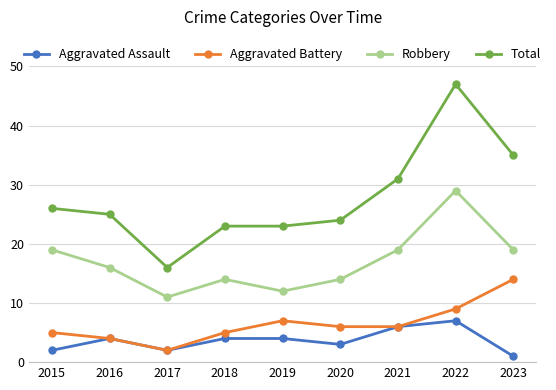

Reading left to right, list all the values displayed in this chart.

Aggravated Assault: 2015=2	2016=4	2017=2	2018=4	2019=4	2020=3	2021=6	2022=7	2023=1
Aggravated Battery: 2015=5	2016=4	2017=2	2018=5	2019=7	2020=6	2021=6	2022=9	2023=14
Robbery: 2015=19	2016=16	2017=11	2018=14	2019=12	2020=14	2021=19	2022=29	2023=19
Total: 2015=26	2016=25	2017=16	2018=23	2019=23	2020=24	2021=31	2022=47	2023=35